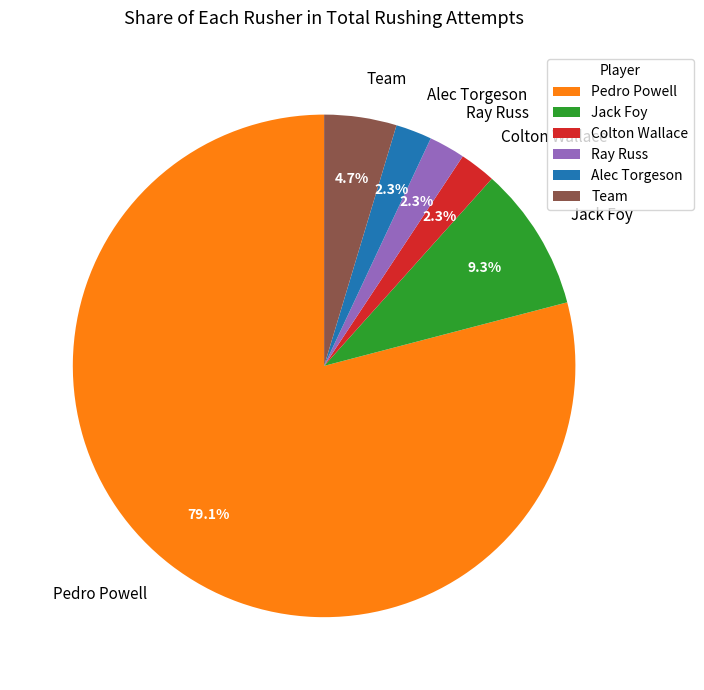

Does any single category account for the majority?

Yes